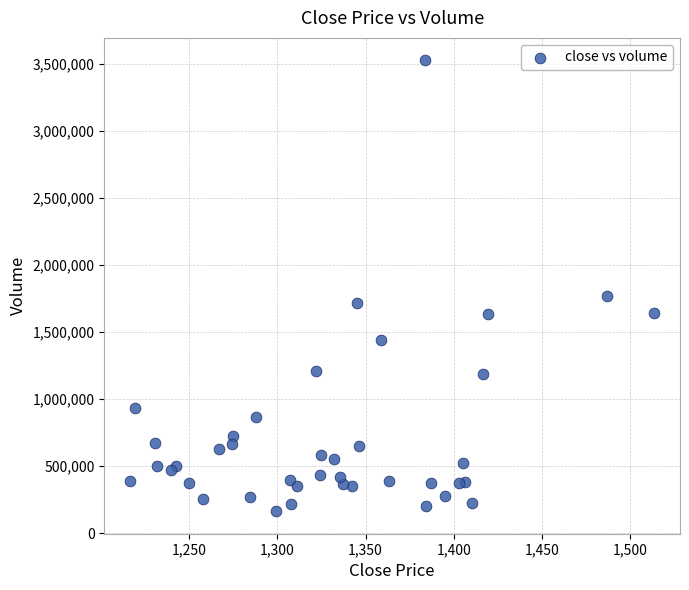

What Y value in the scatter plot is closest to 1845689?

1767363